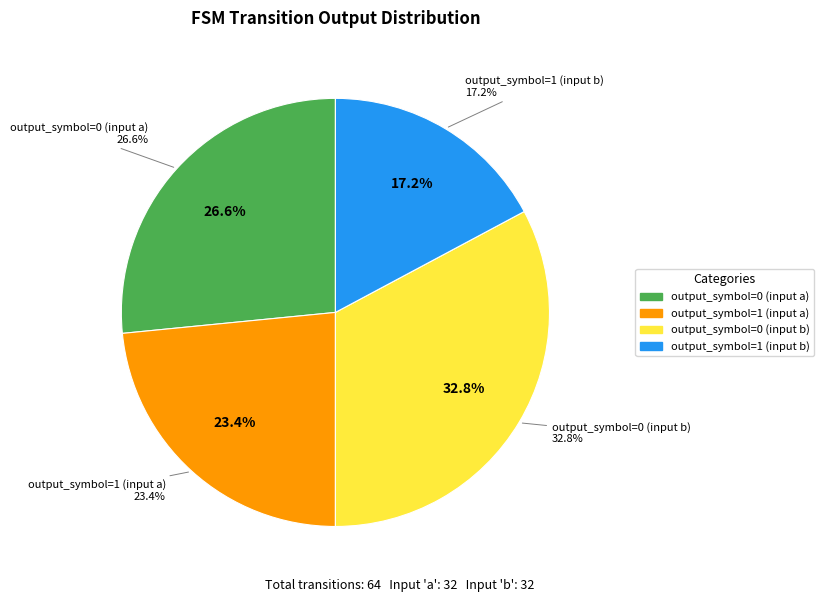

Approximately how many times larger is the value at output_symbol=1 (input a) compared to output_symbol=0 (input a)?

0.9